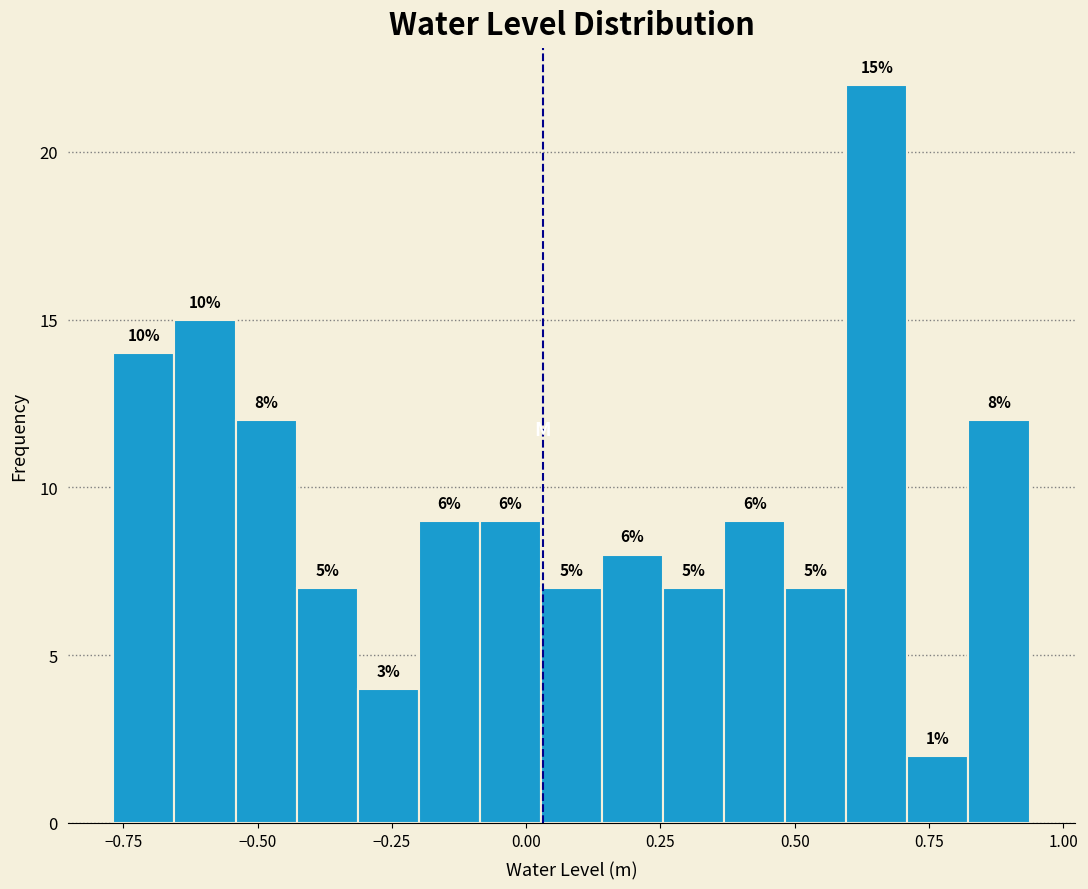

Around what value on the x-axis is the tallest bar? Give the approximate position of its centre, as read against the axis.

0.65